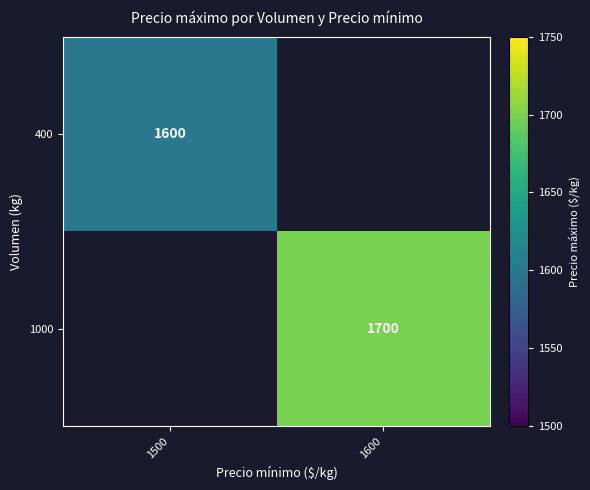

The 1000 series shows 1700 at 1600. True or false?

True